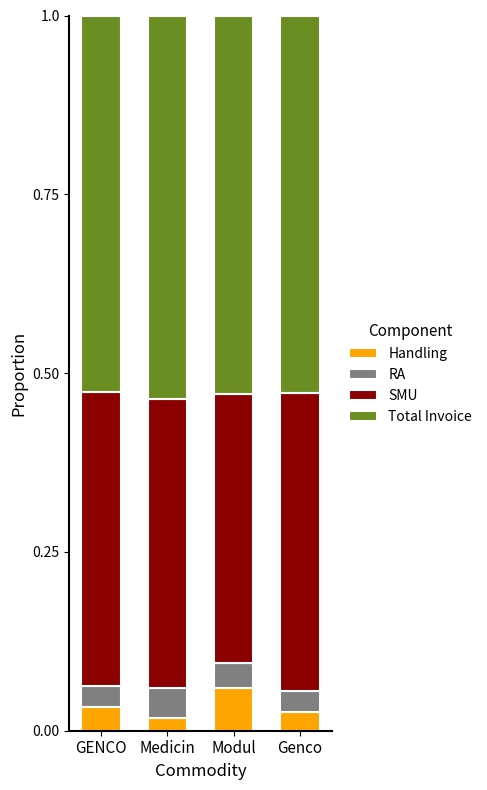

At which label does Handling reach its peak?

Modul